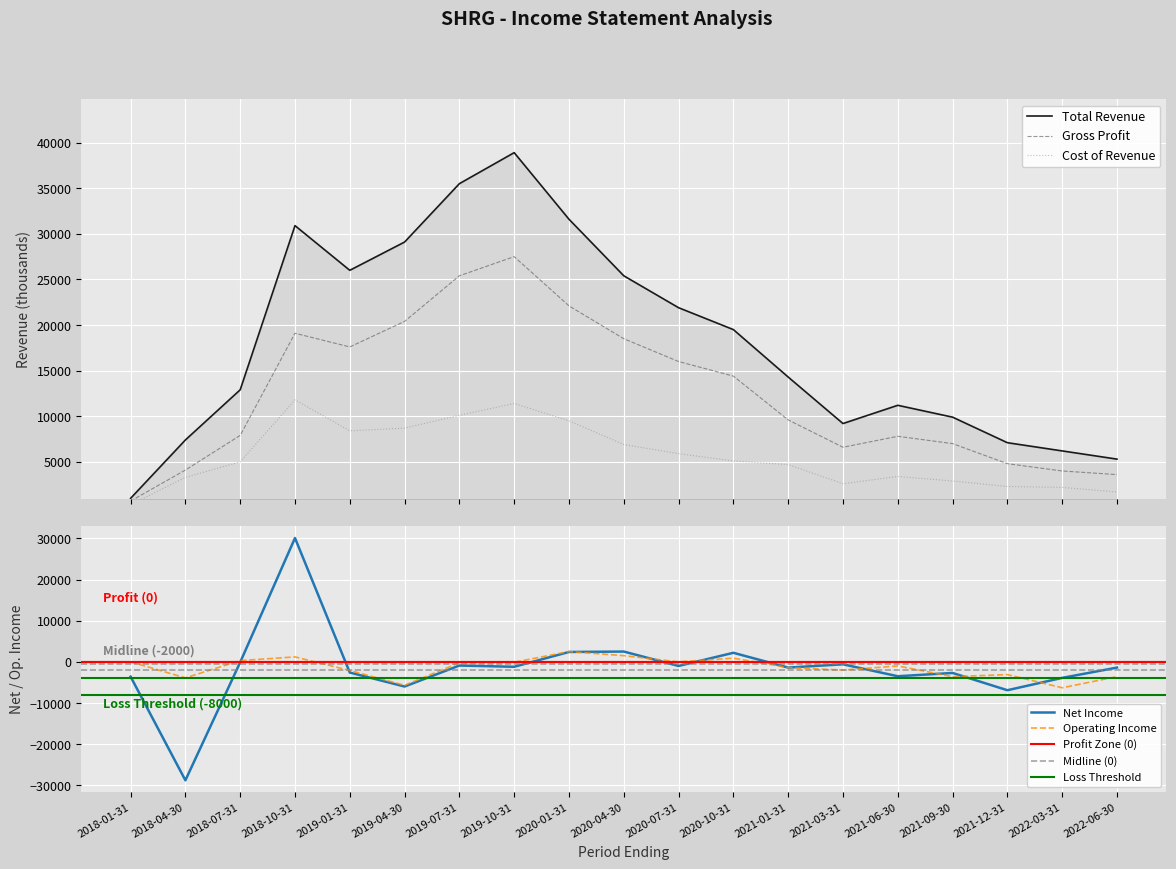

At which category does Net Income reach its first local peak?

2018-10-31